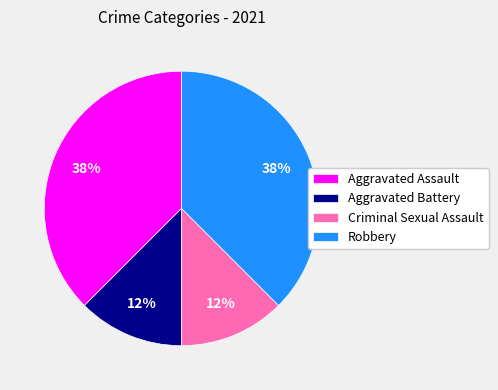

What is the ratio of the value at Robbery to the value at Aggravated Assault?

1.0